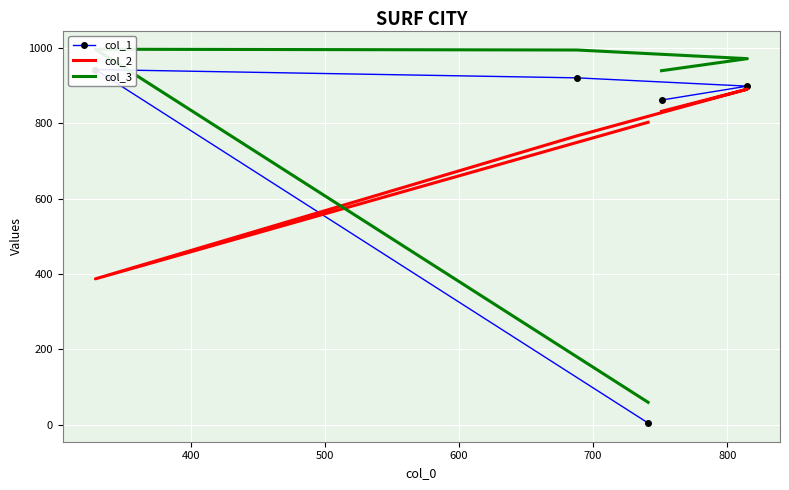

True or false: col_1 and col_3 cross at least once.

False